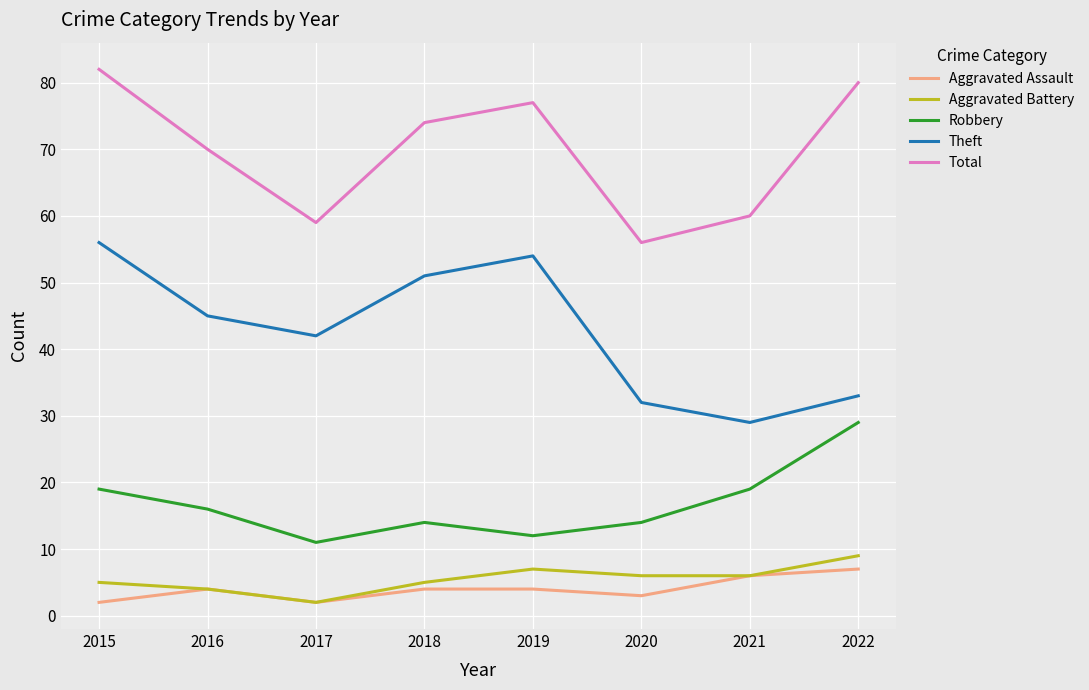

Which series has the largest range (max minus min)?

Theft